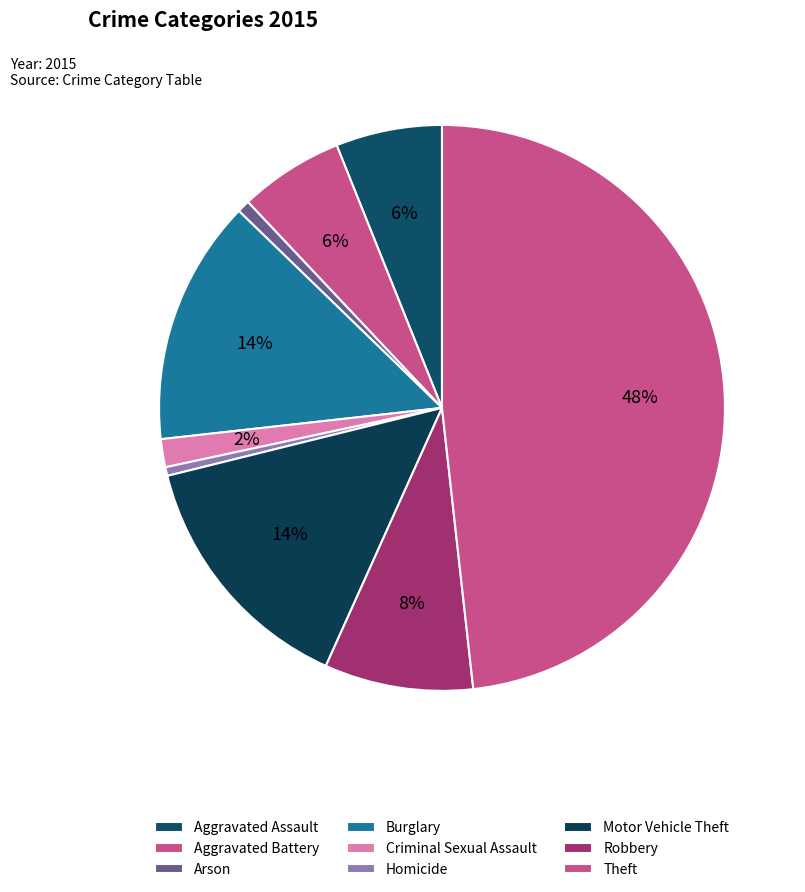

How many slices are in this pie chart?

9